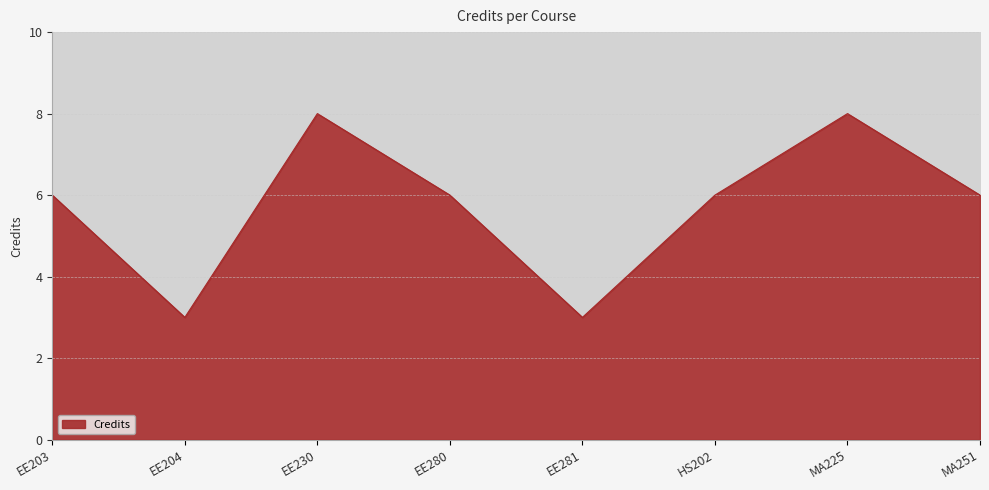

What is the ratio of the value at MA225 to the value at EE230?

1.0